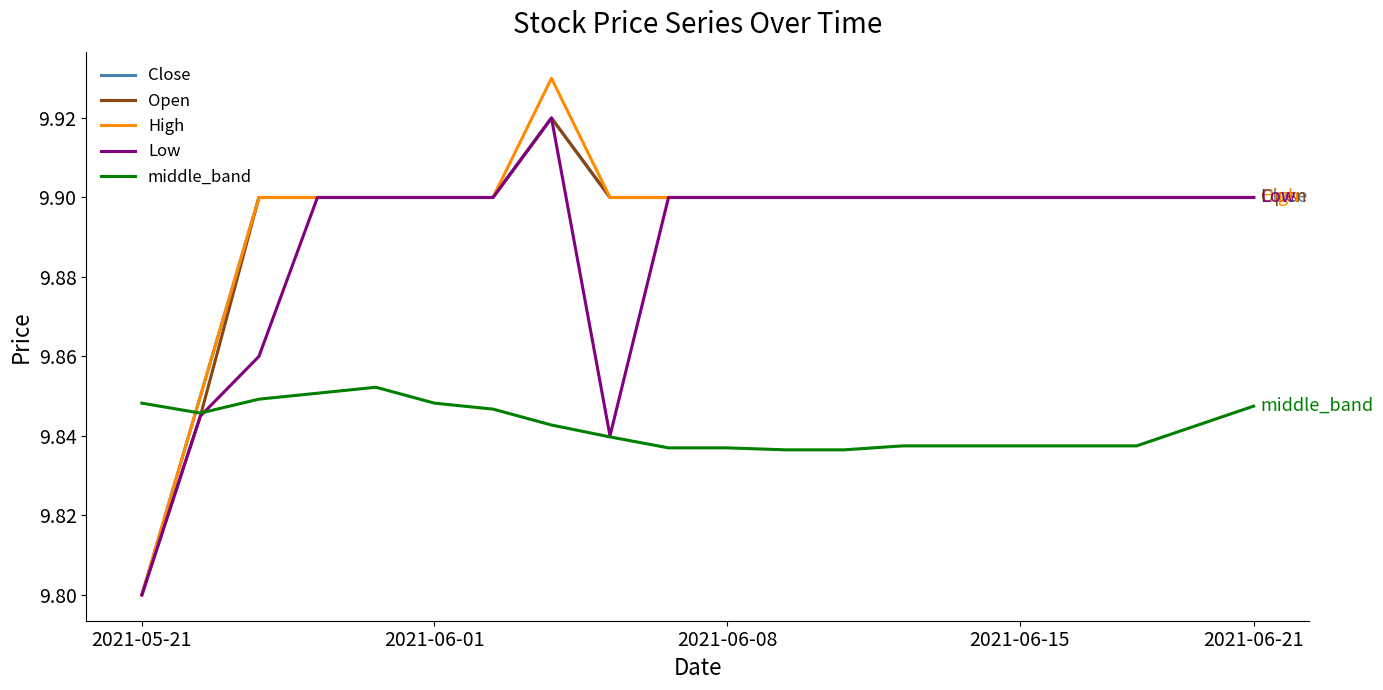

Which series has the widest spread of values?

High